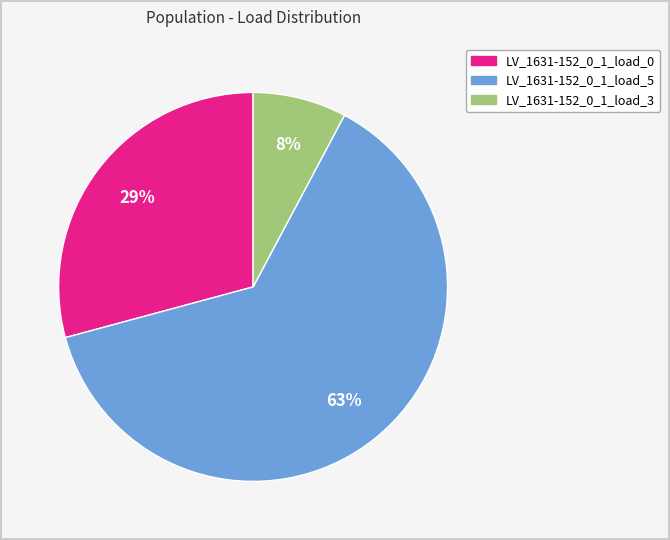

Is there a majority slice in this chart?

Yes